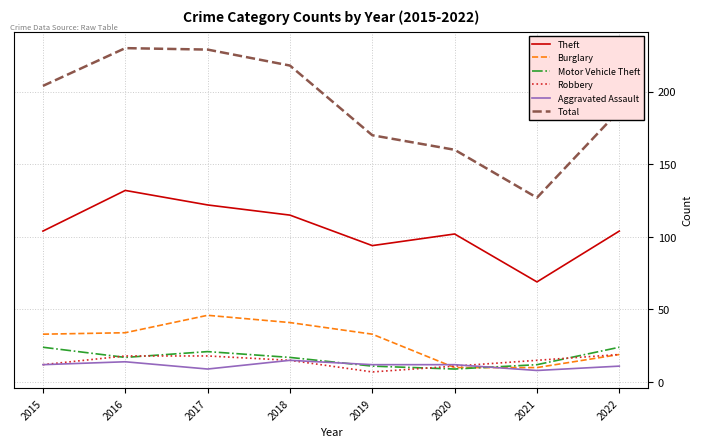

Reading right to left, list all the values displayed in this chart.

Theft: 2022=104	2021=69	2020=102	2019=94	2018=115	2017=122	2016=132	2015=104
Burglary: 2022=19	2021=10	2020=10	2019=33	2018=41	2017=46	2016=34	2015=33
Motor Vehicle Theft: 2022=24	2021=12	2020=9	2019=11	2018=17	2017=21	2016=17	2015=24
Robbery: 2022=19	2021=15	2020=11	2019=7	2018=15	2017=18	2016=18	2015=12
Aggravated Assault: 2022=11	2021=8	2020=12	2019=12	2018=15	2017=9	2016=14	2015=12
Total: 2022=187	2021=127	2020=160	2019=170	2018=218	2017=229	2016=230	2015=204